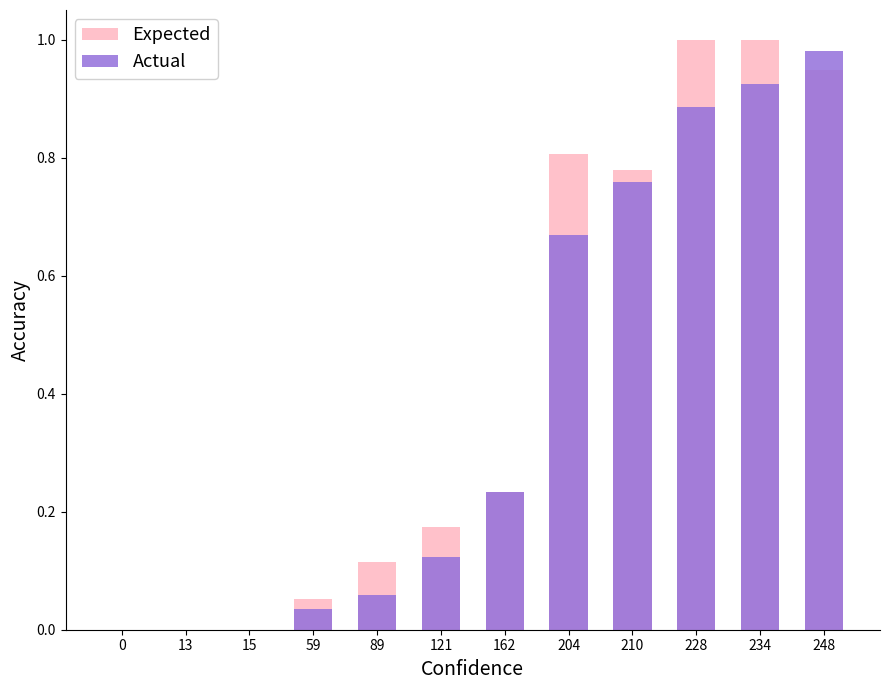

Which label corresponds to the largest value in the chart?

228